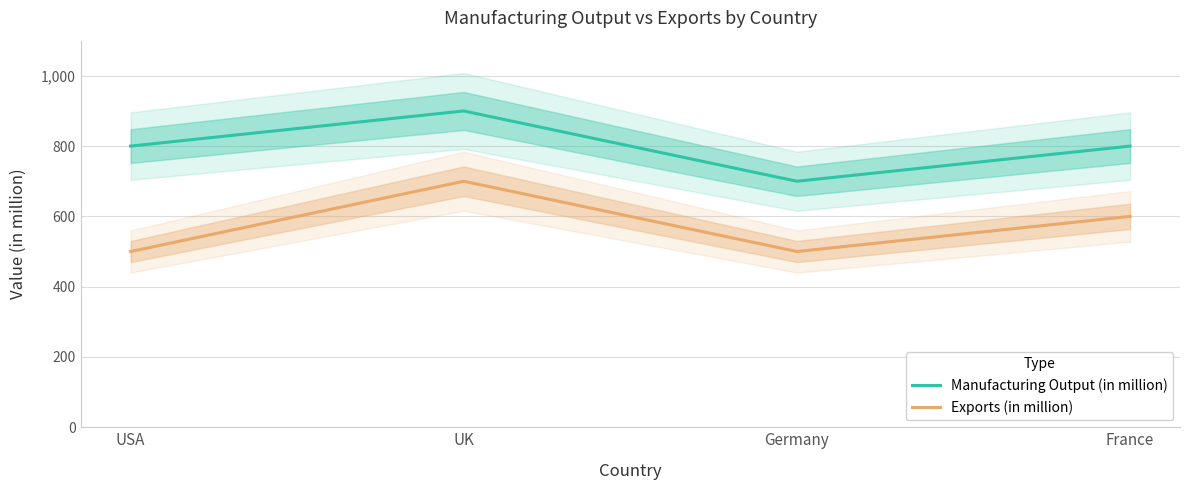

What position from the left is UK?

2